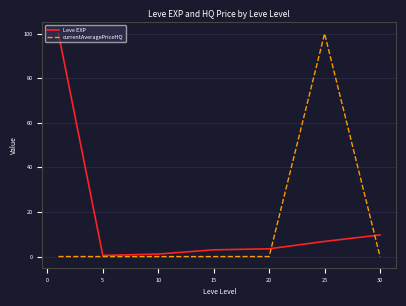

What is the maximum value for currentAveragePriceHQ?

100.0